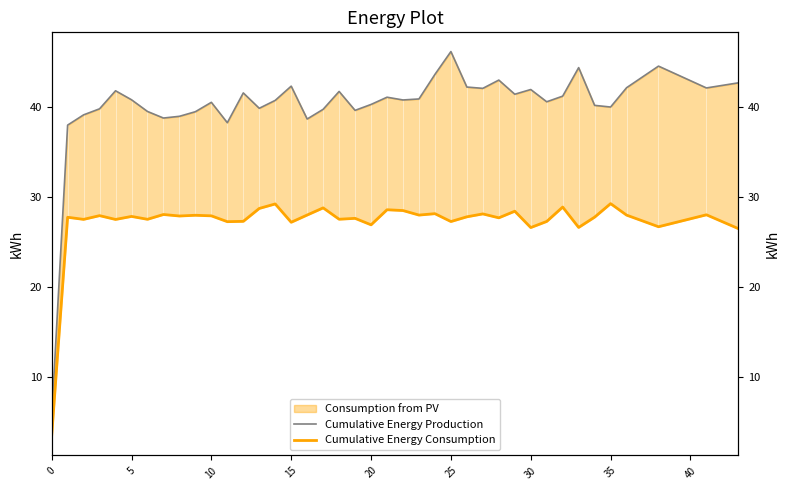

How many lines are shown in the chart?

2